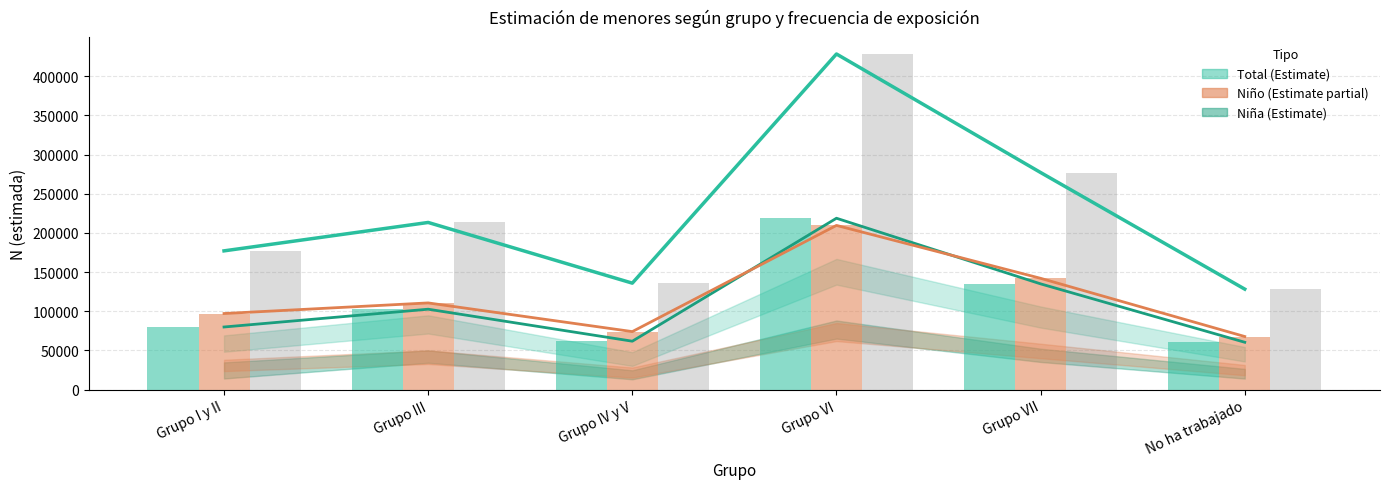

How many categories are shown in the chart?

6